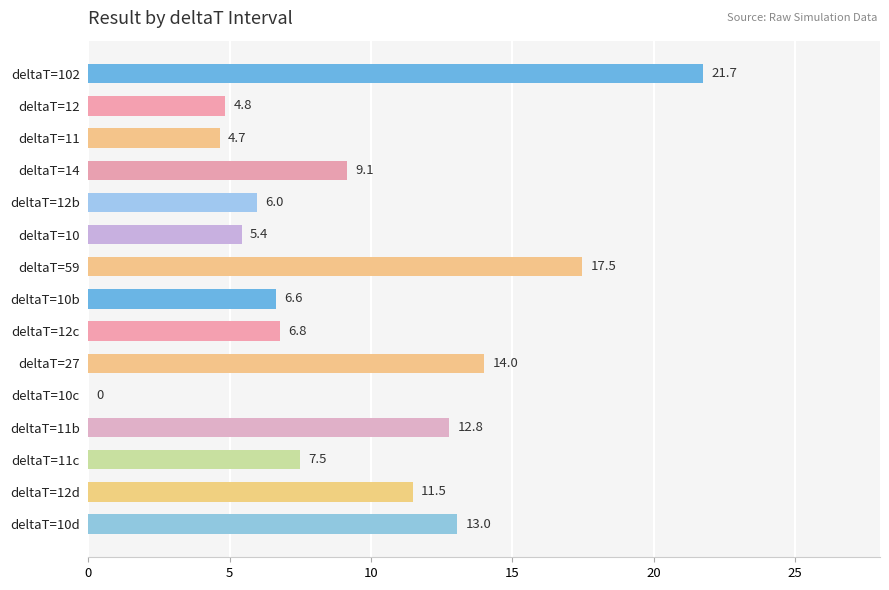

Reading bottom to top, transcribe all the data shown in this chart.

deltaT=10d=13.0	deltaT=12d=11.5	deltaT=11c=7.5	deltaT=11b=12.8	deltaT=10c=0.0	deltaT=27=14.0	deltaT=12c=6.8	deltaT=10b=6.6	deltaT=59=17.5	deltaT=10=5.4	deltaT=12b=6.0	deltaT=14=9.1	deltaT=11=4.7	deltaT=12=4.8	deltaT=102=21.7